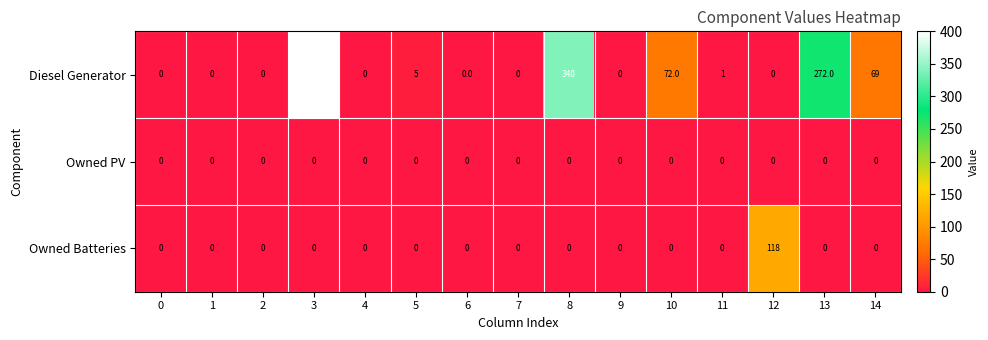

Which series has the widest spread of values?

Diesel Generator